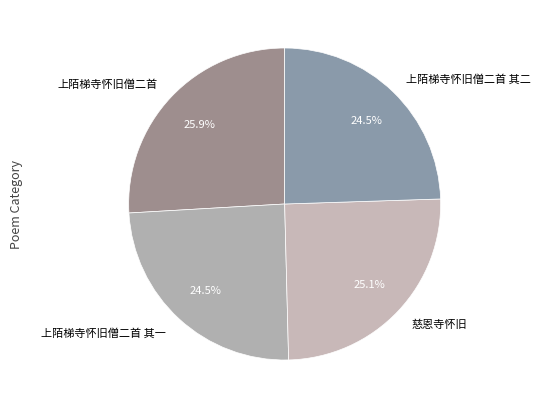

How many slices are in this pie chart?

4